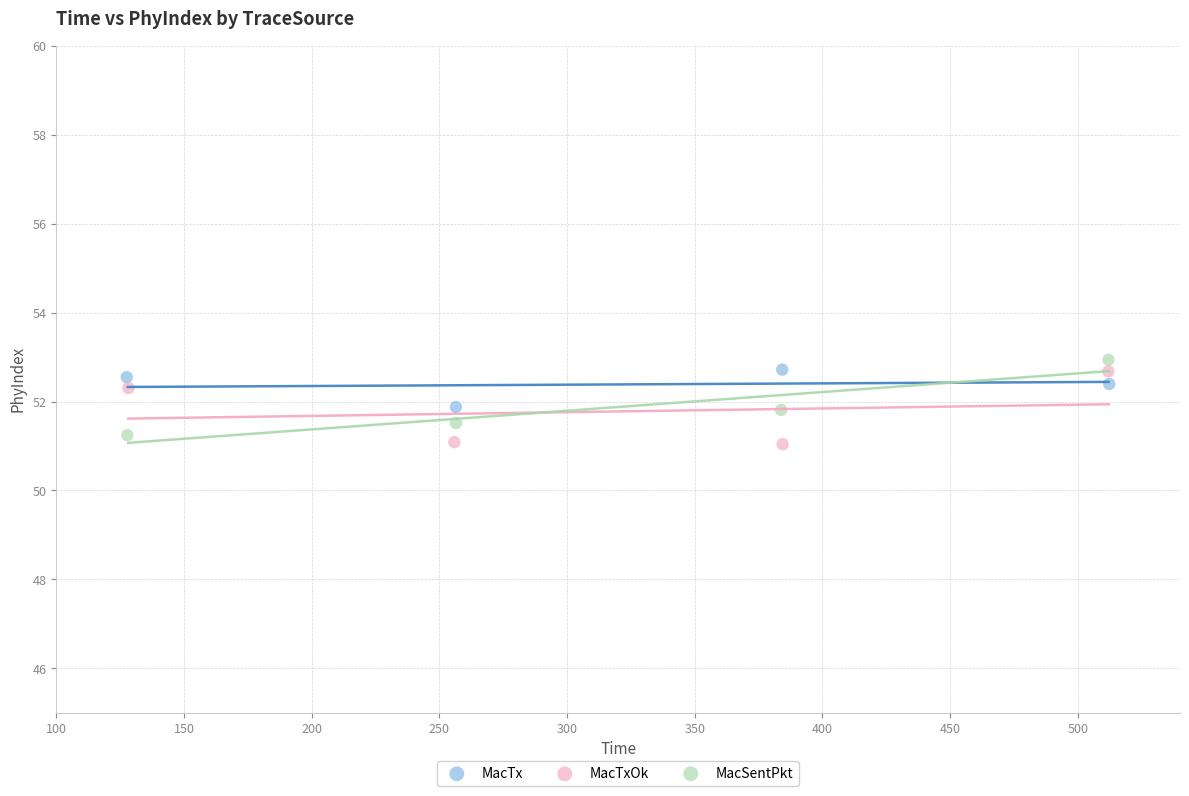

What are all the series names shown in the legend?

MacTx, MacTxOk, MacSentPkt